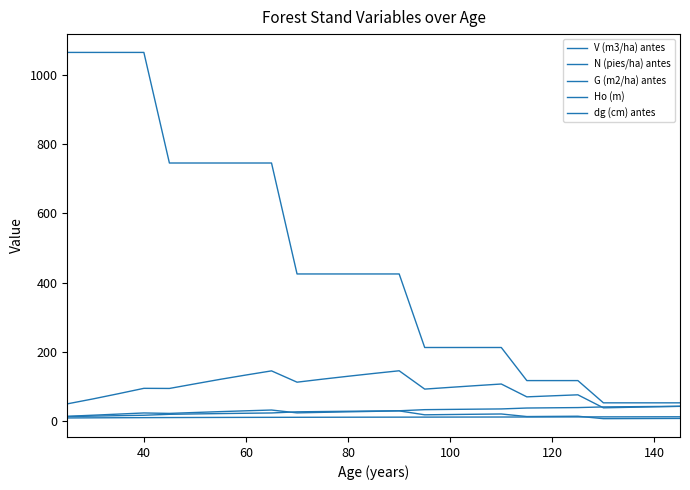

Count the number of data series in this chart.

5